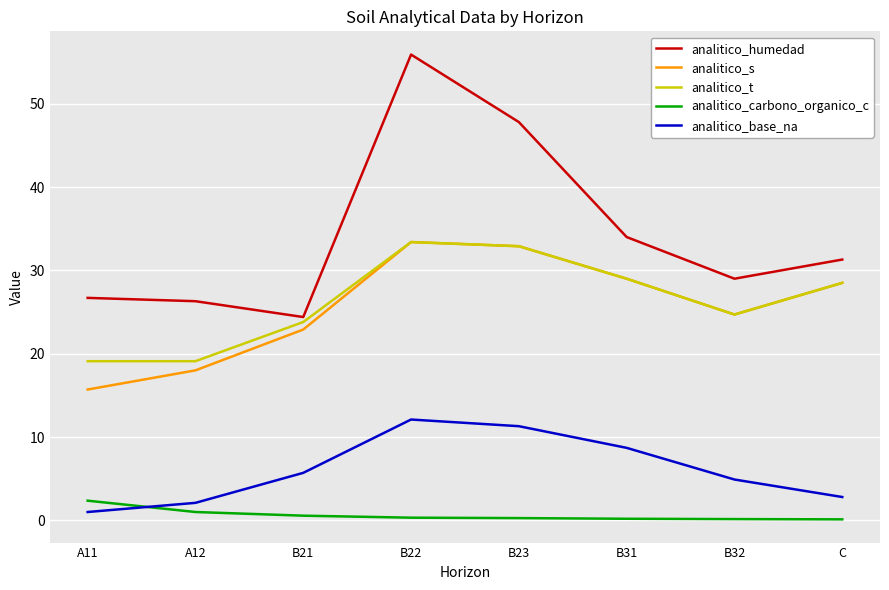

Which series has the widest spread of values?

analitico_humedad